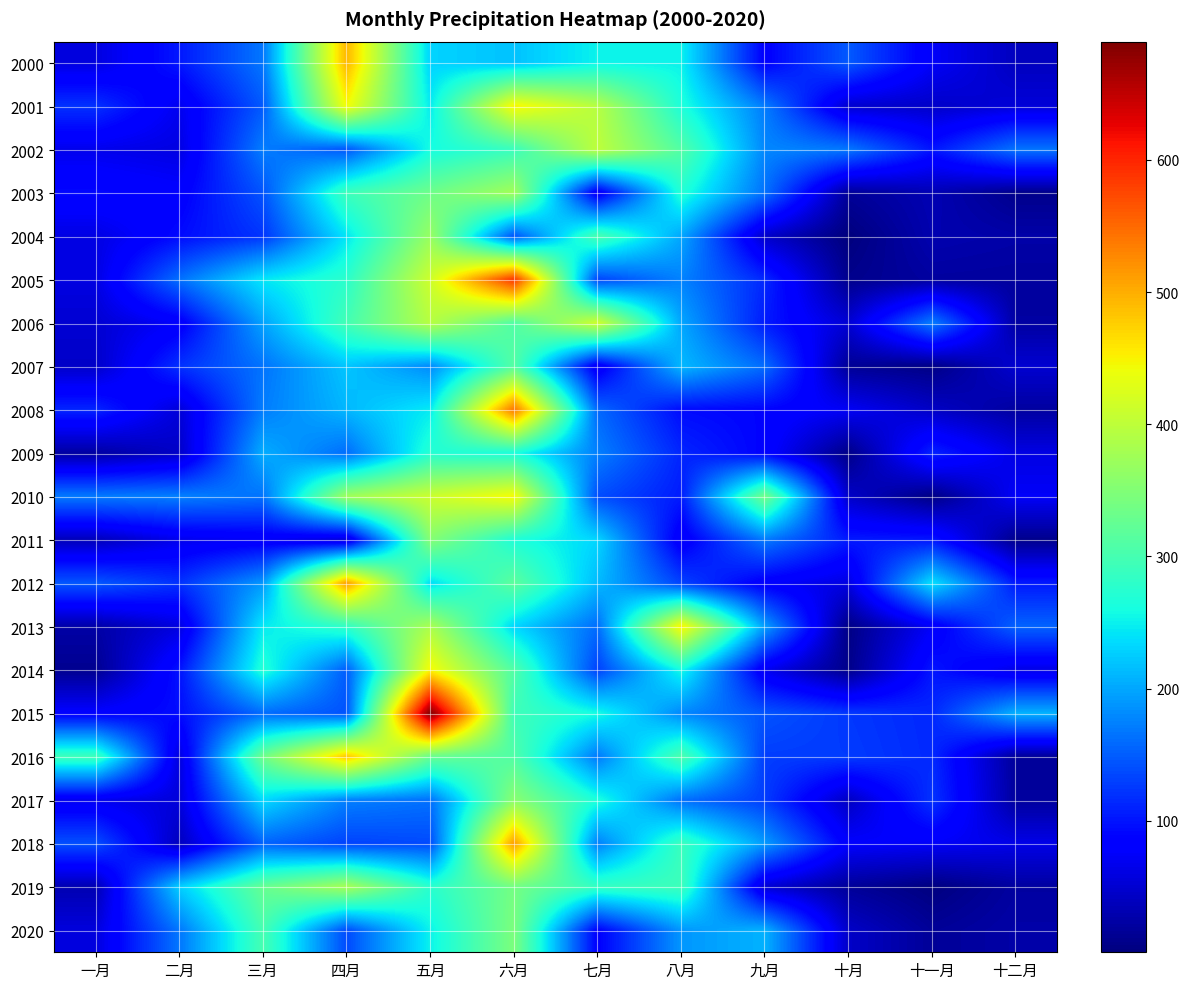

What is the minimum value shown in the chart?

0.6